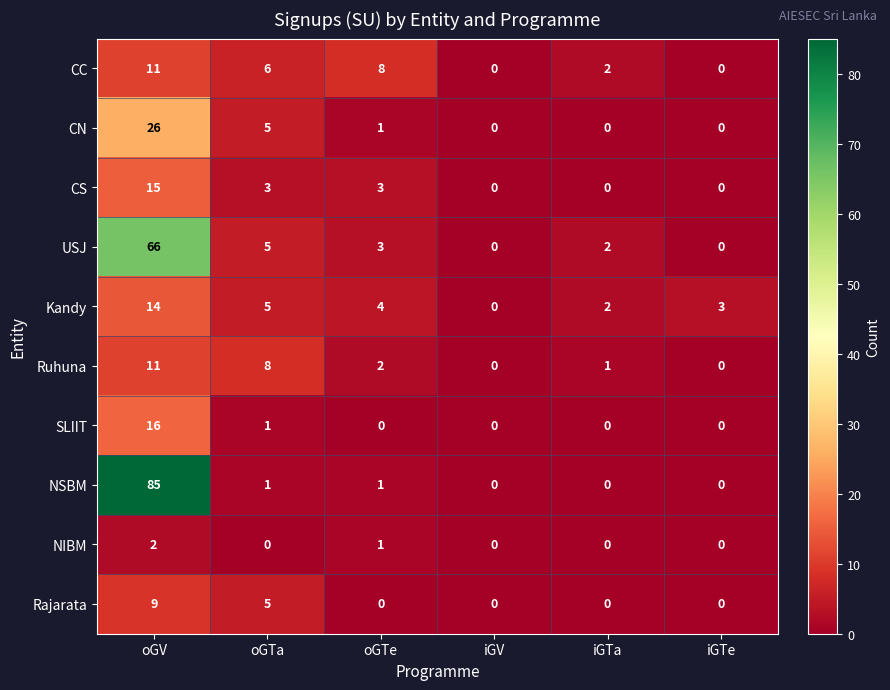

How many values in the SLIIT series exceed 0?

2